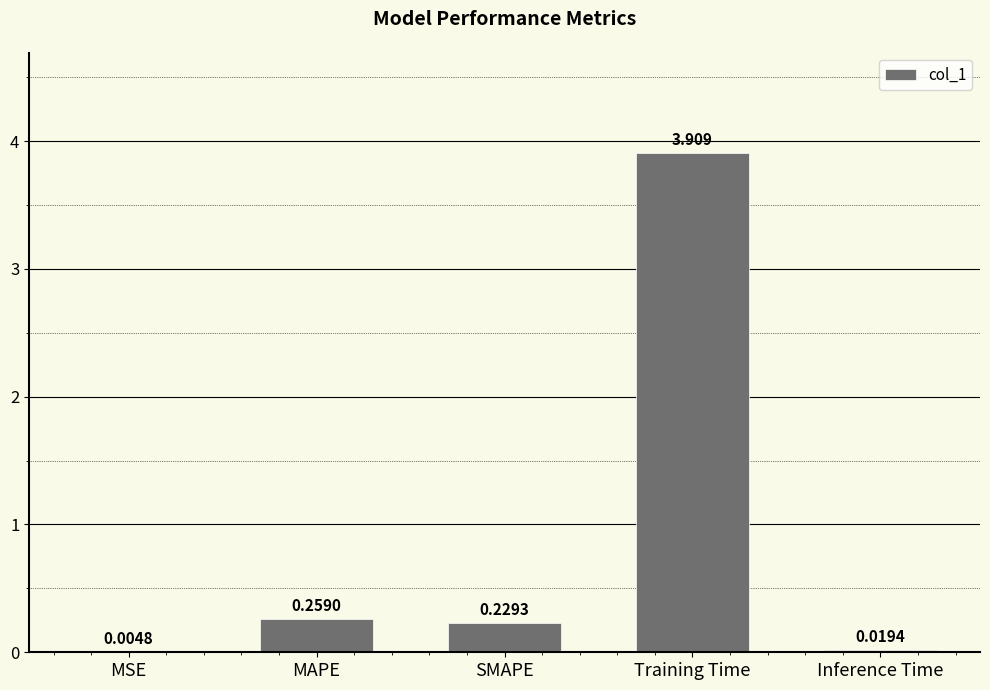

Between MAPE and MSE, which is larger?

MAPE